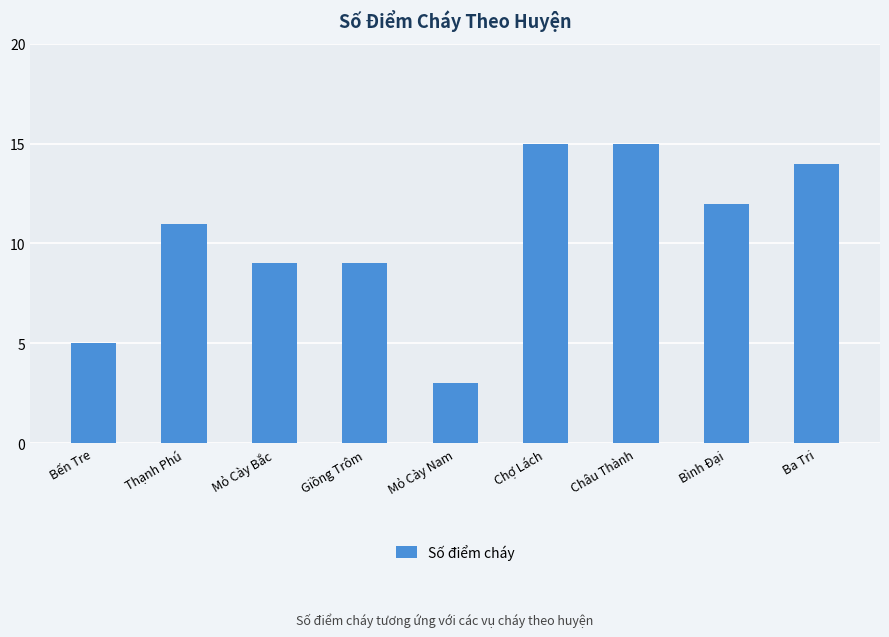

Does the chart contain any negative values?

No